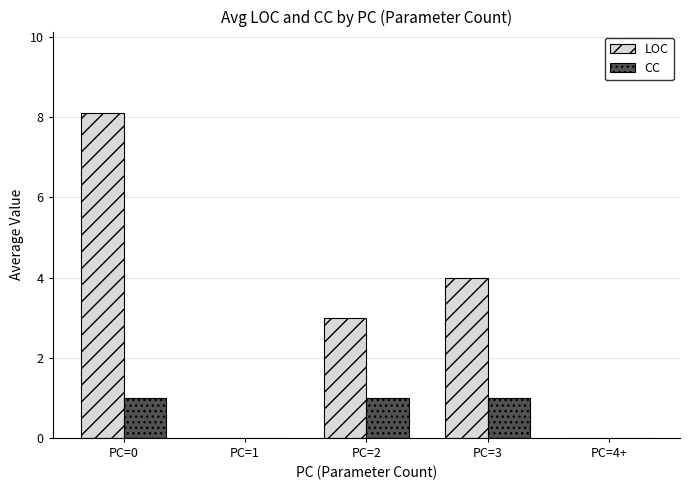

Which category has the highest value across all series?

PC=0